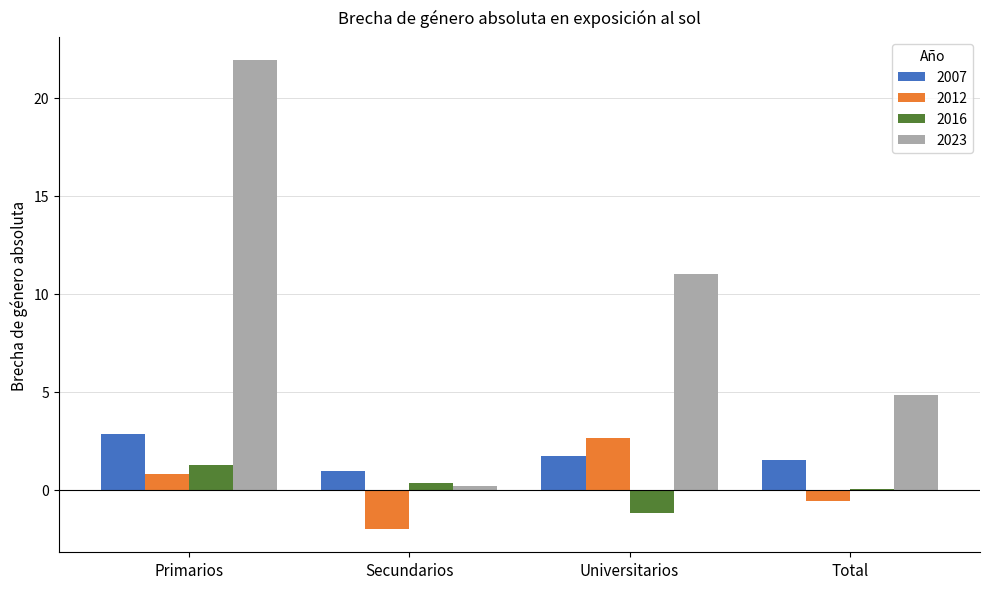

Which series has the largest total across all categories?

2023